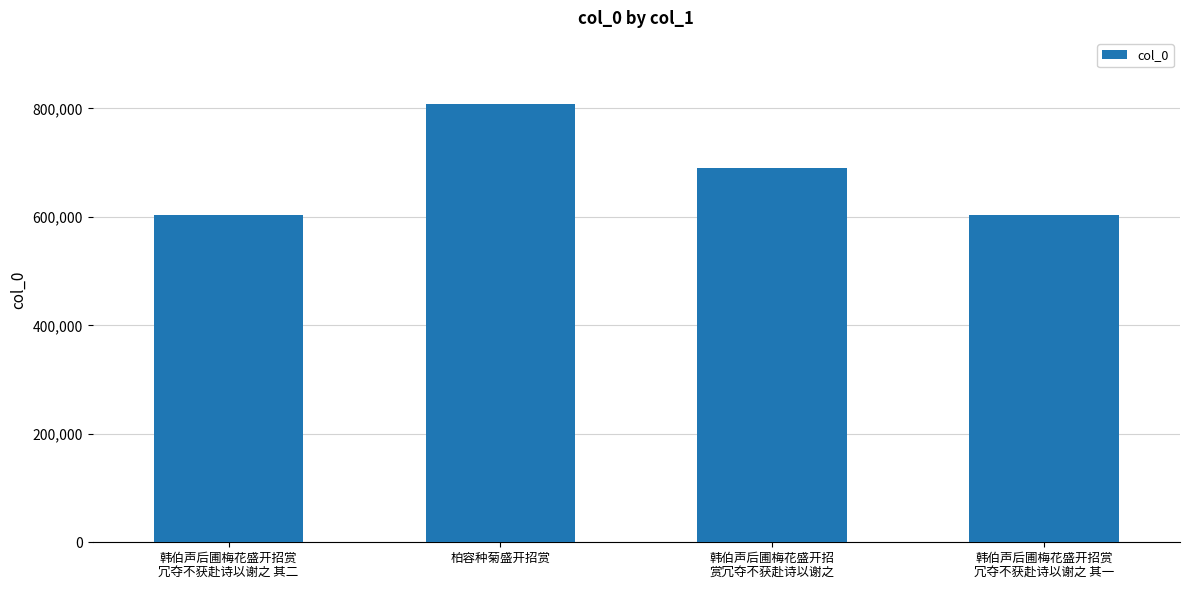

What is the label of the 3rd bar from the left?

韩伯声后圃梅花盛开招
赏冗夺不获赴诗以谢之